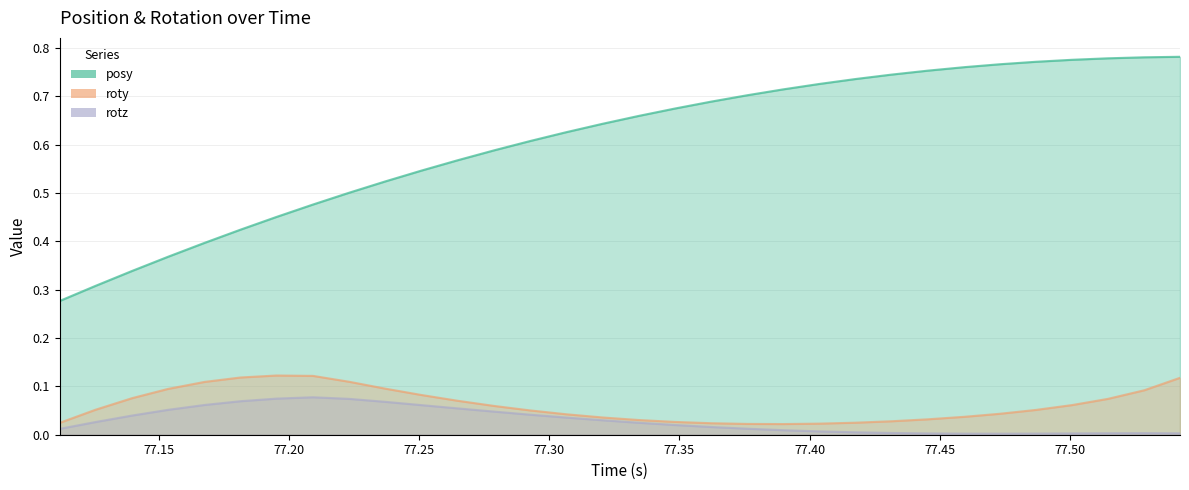

At how many categories does at least one series exceed 0?

32